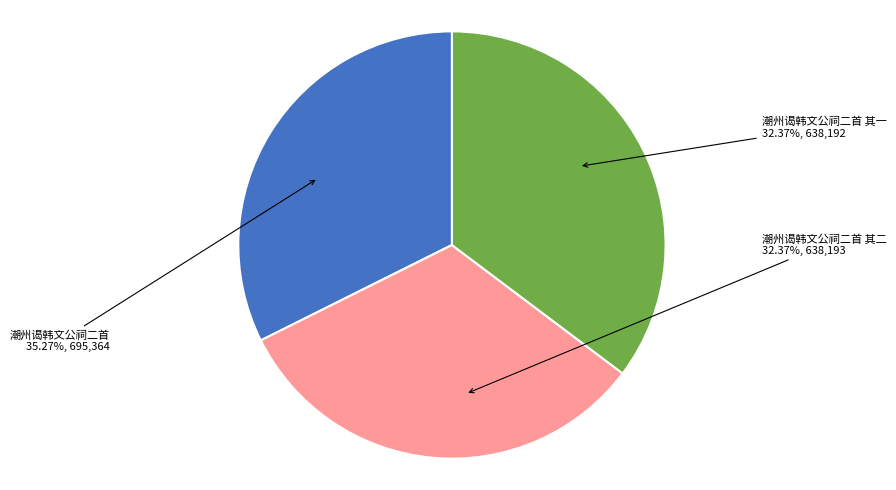

Rank the categories by value from lowest to highest.

潮州谒韩文公祠二首 其一, 潮州谒韩文公祠二首 其二, 潮州谒韩文公祠二首